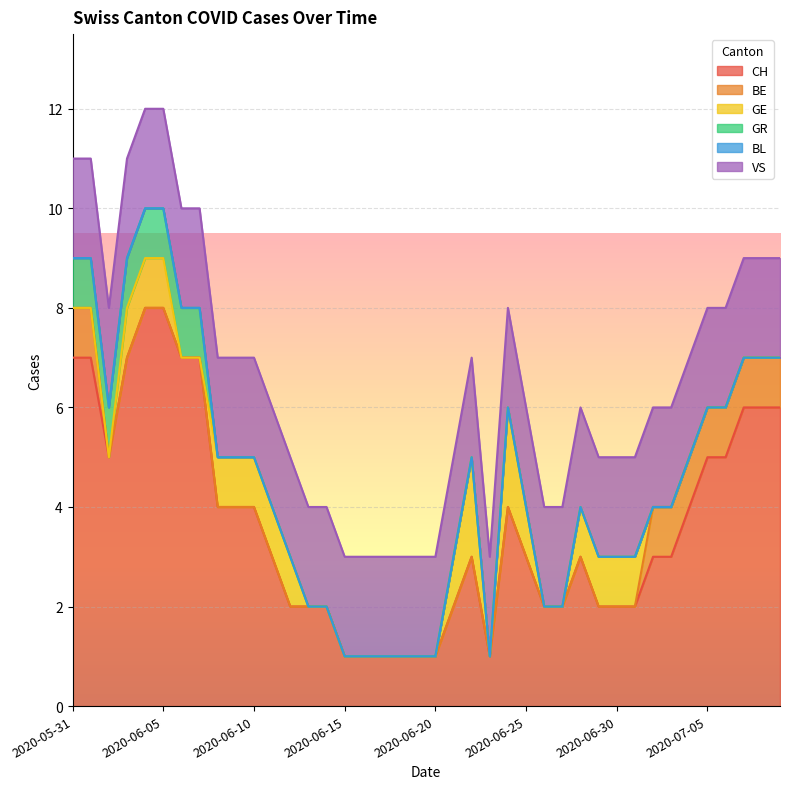

True or false: VS and GE intersect in this chart.

False